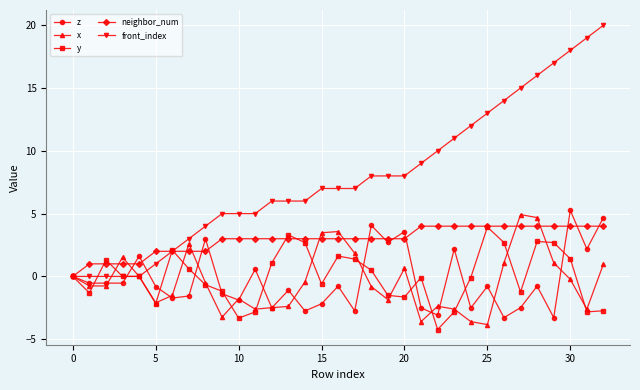

What is the value of the x point at the 14th from the left?

-2.4